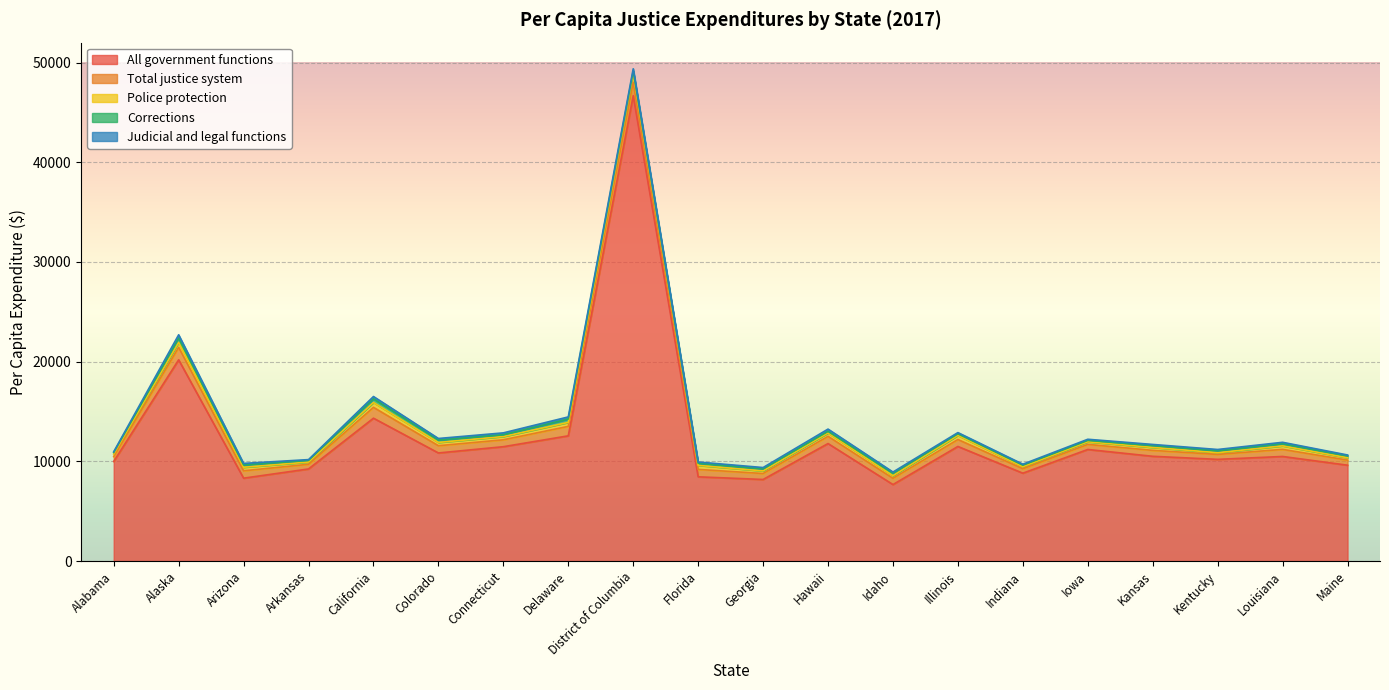

Which has a higher value, Georgia or Alaska?

Alaska